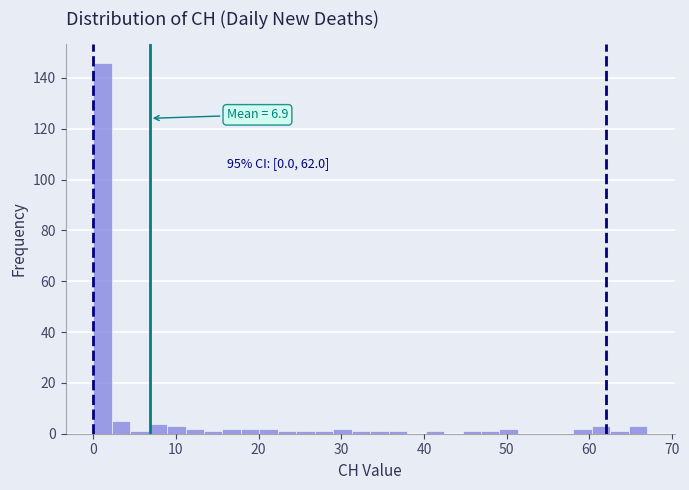

Read against the x-axis, roughly where is the centre of the tallest bar?

1